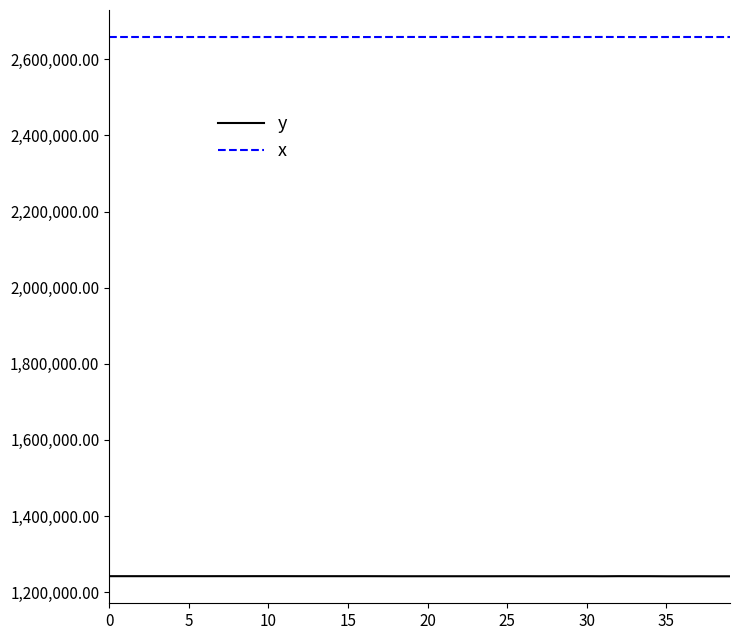

Which series has the largest total across all categories?

x